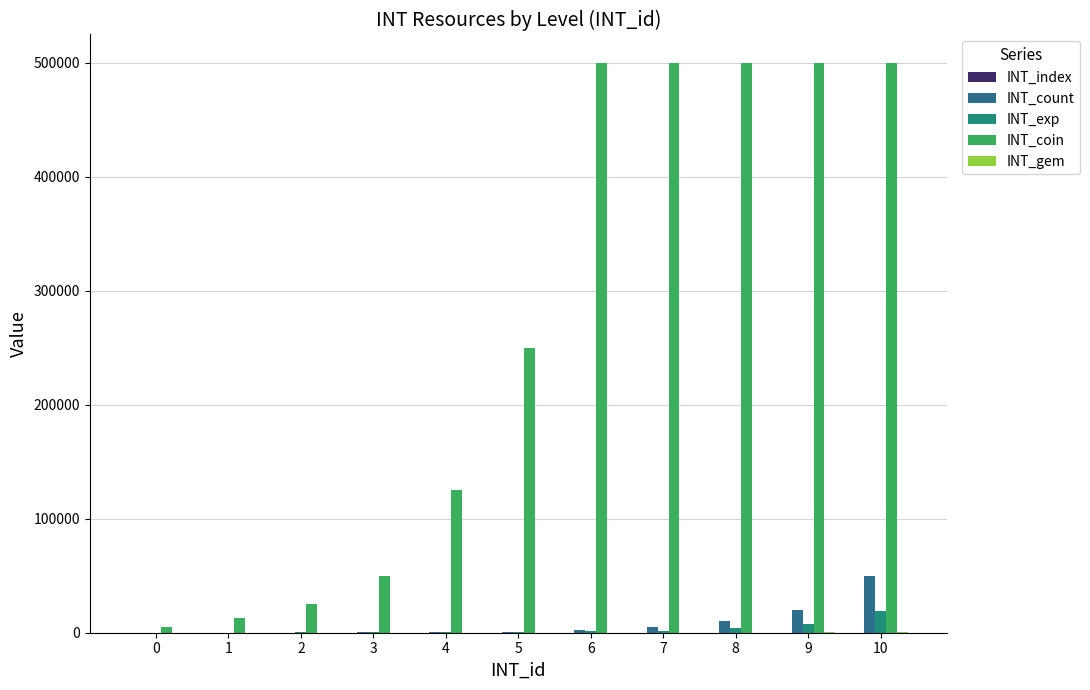

Rank the series at 6 from highest to lowest value.

INT_coin, INT_count, INT_exp, INT_index, INT_gem